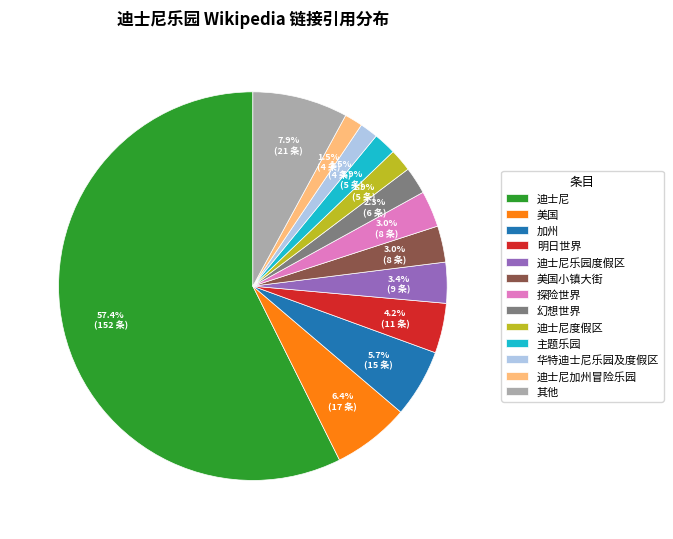

Count the number of slices in the pie.

13